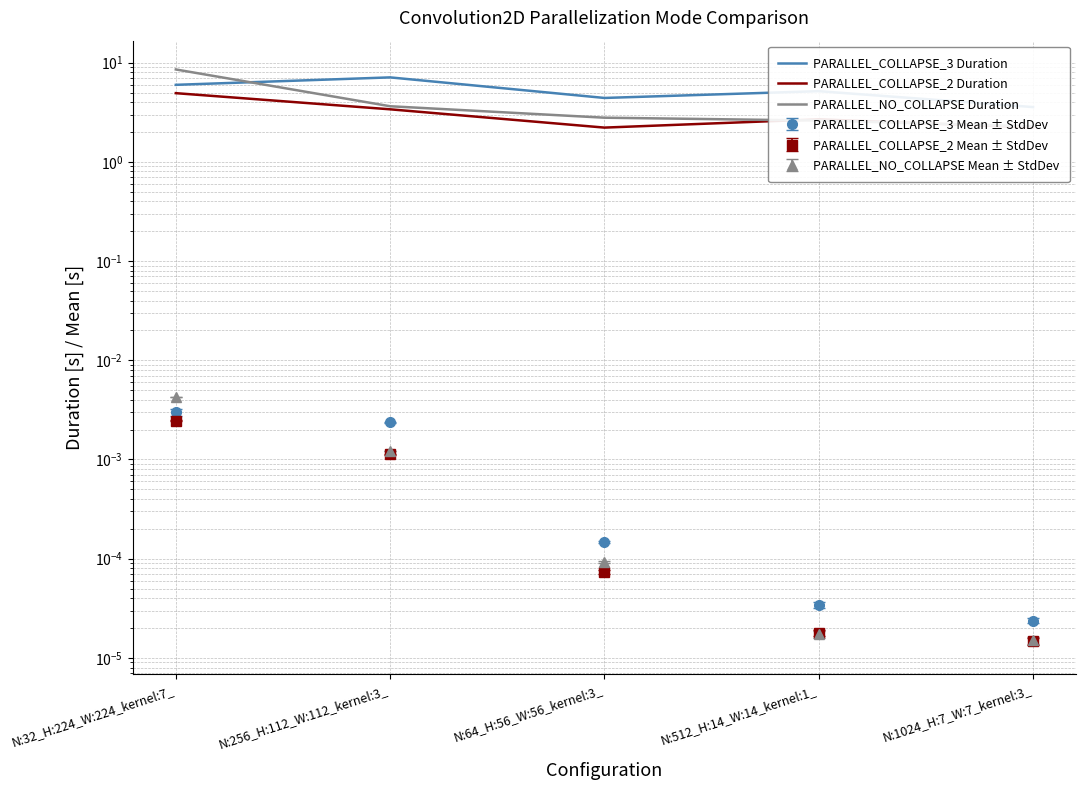

Is the value of PARALLEL_COLLAPSE_2 Duration at N:32_H:224_W:224_kernel:7_ greater than the value of PARALLEL_NO_COLLAPSE Duration at N:512_H:14_W:14_kernel:1_?

Yes